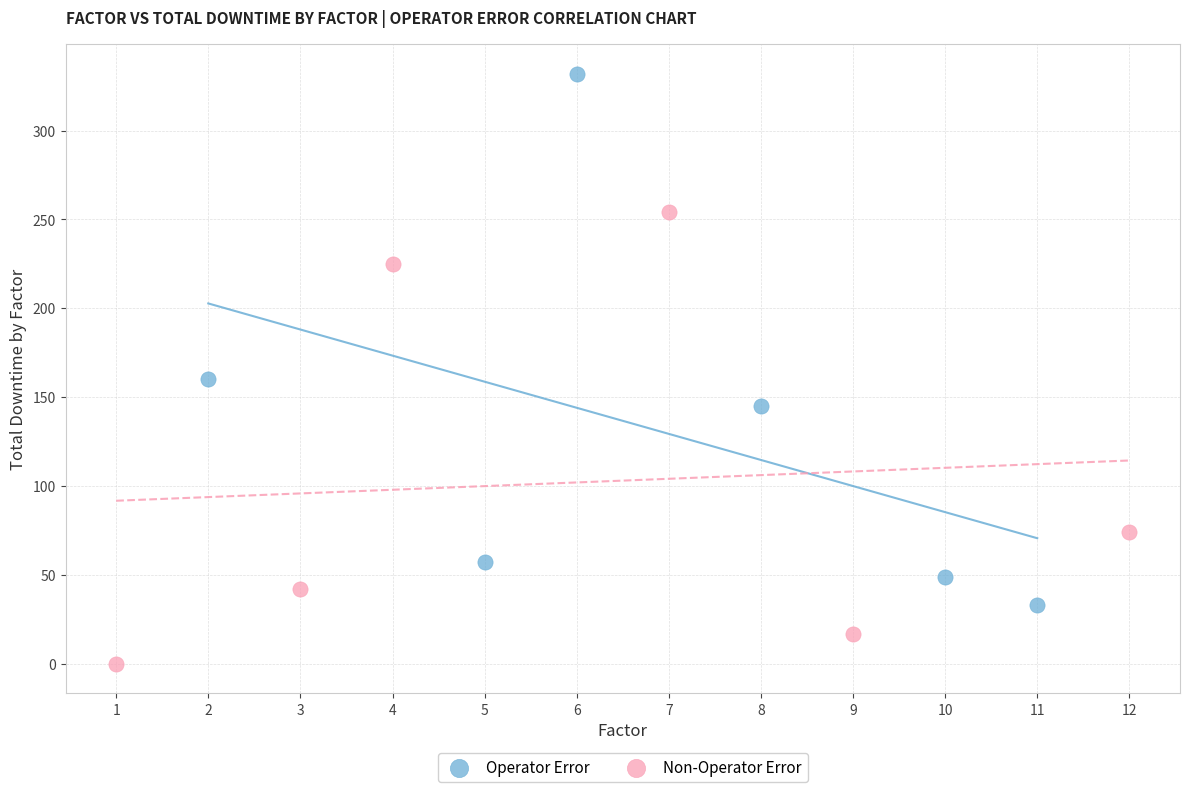

What are all the series names shown in the legend?

Operator Error, Non-Operator Error